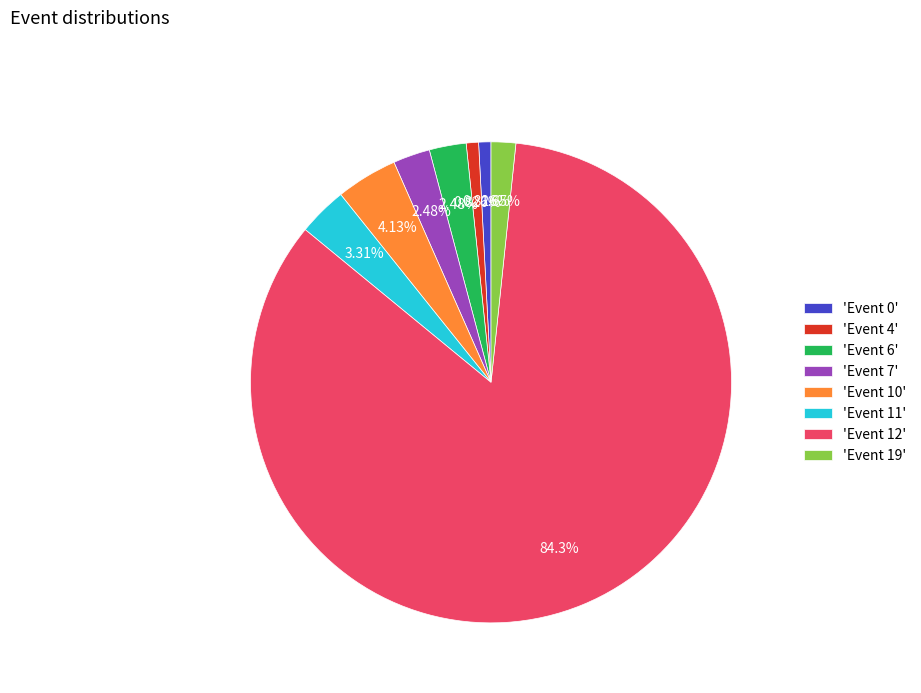

What is the ratio of the value at 'Event 6' to the value at 'Event 0'?

3.0